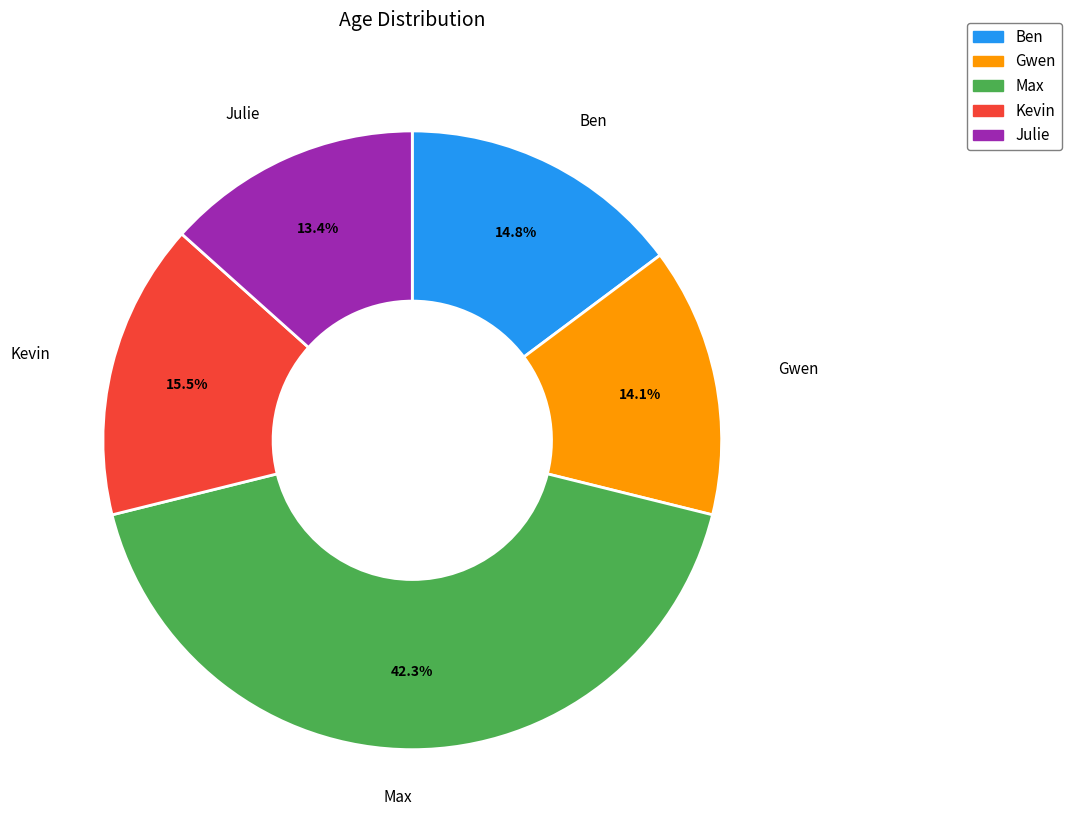

Approximately how many times larger is the value at Kevin compared to Ben?

1.0